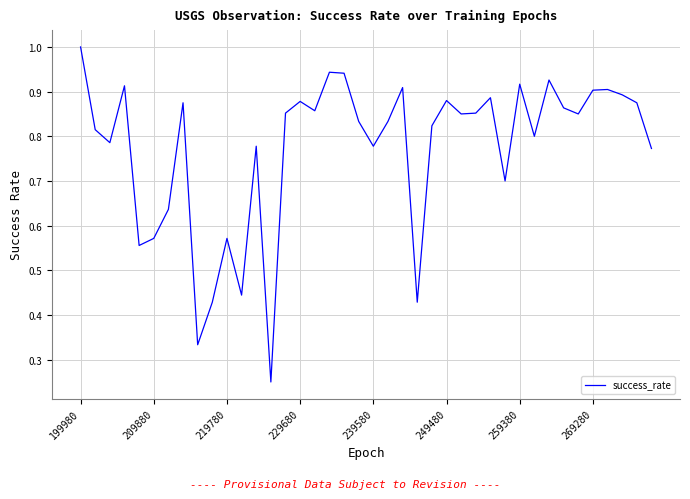

What is the greatest value displayed?

1.0